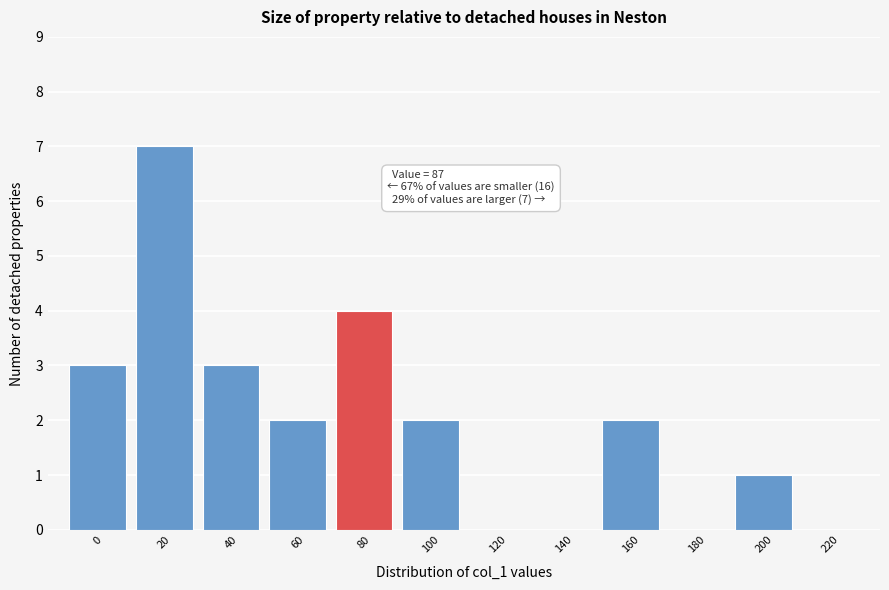

Reading right to left, what are all the values shown in this chart?

220=0	200=1	180=0	160=2	140=0	120=0	100=2	80=4	60=2	40=3	20=7	0=3